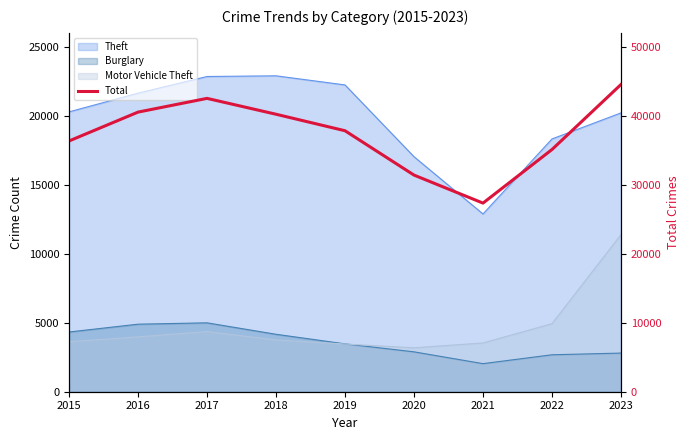

True or false: the data has more than 1 interior local peaks.

False